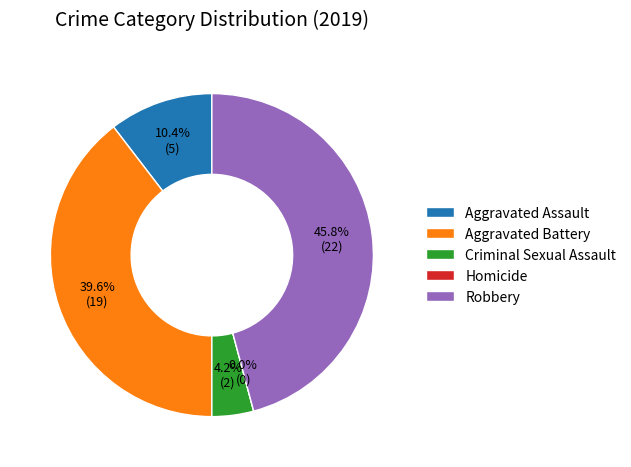

Is there any slice that represents more than half of the pie?

No